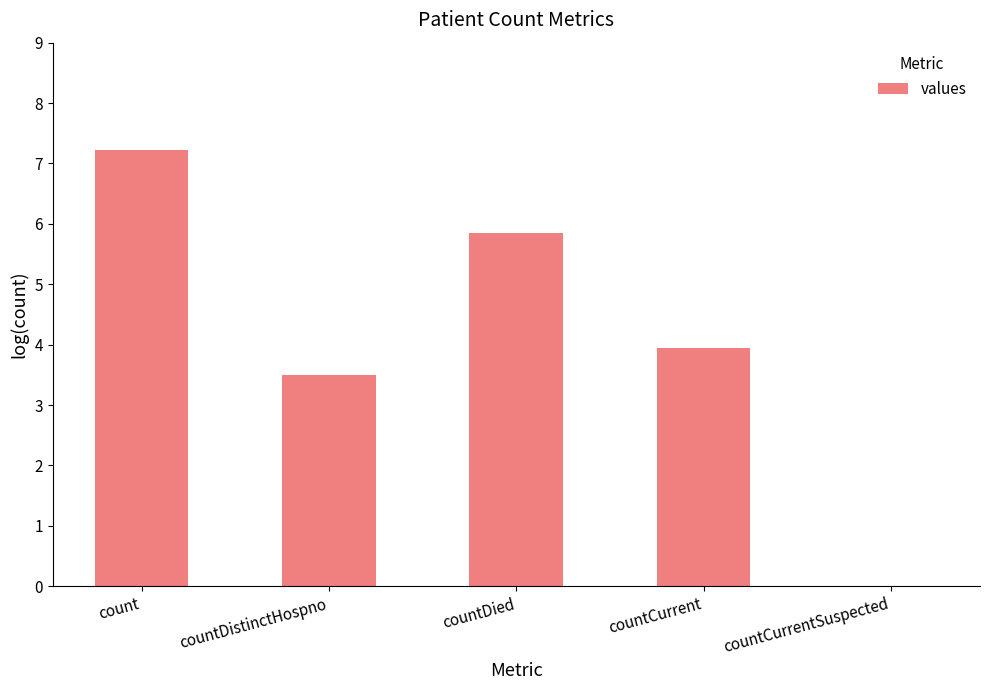

Reading left to right, list all the values displayed in this chart.

count=7.2	countDistinctHospno=3.5	countDied=5.9	countCurrent=4.0	countCurrentSuspected=0.0